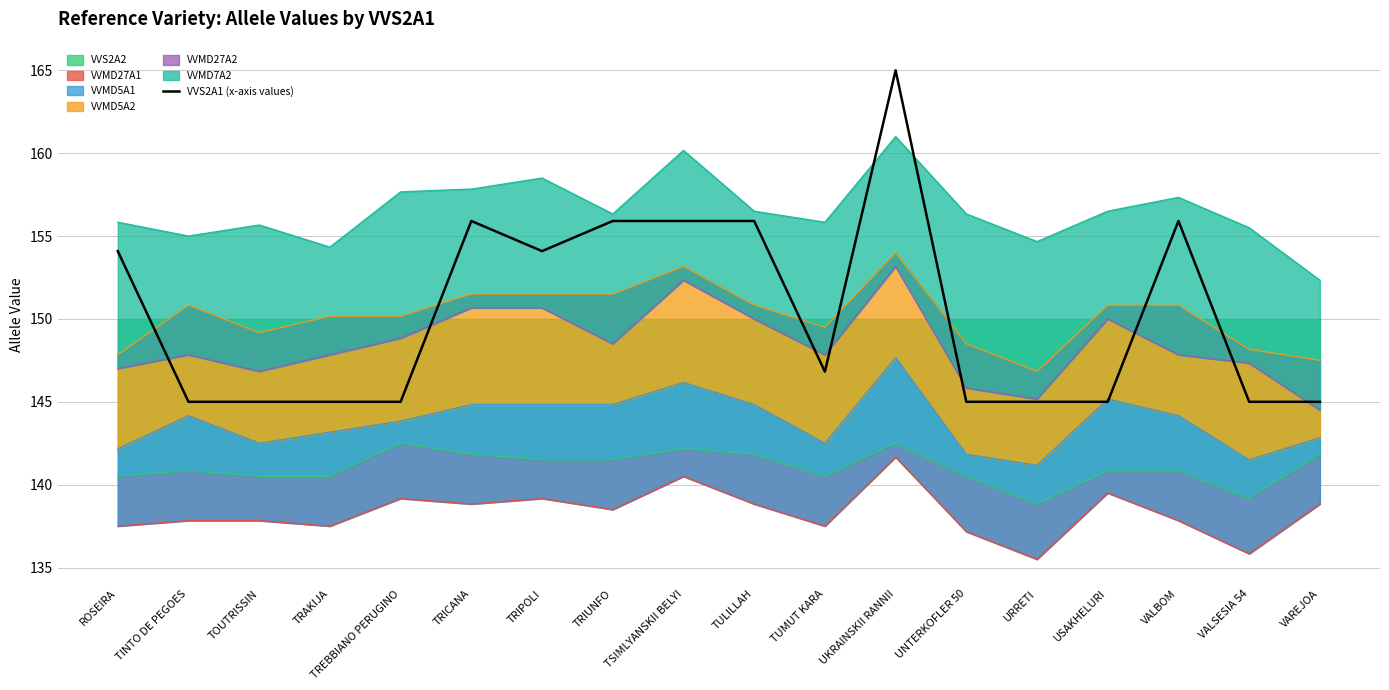

Which category has the lowest value across all series?

TINTO DE PEGOES